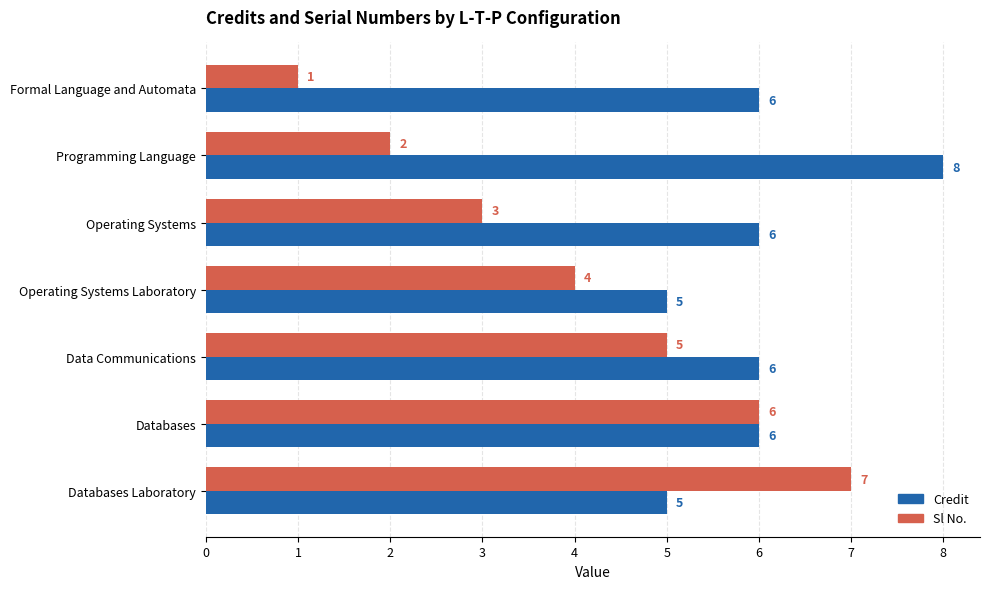

The value of Sl No. at Operating Systems Laboratory is 4. True or false?

True